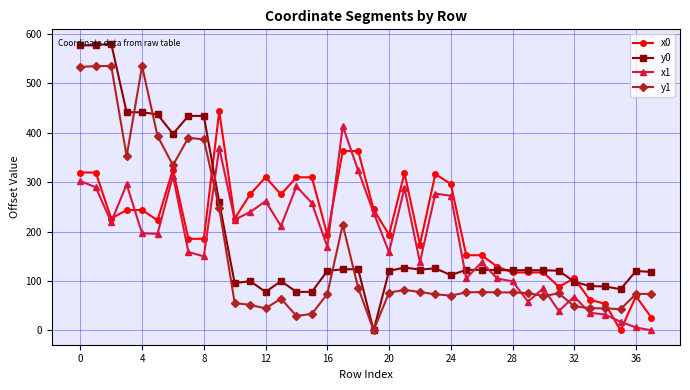

Which series has the largest range (max minus min)?

y0